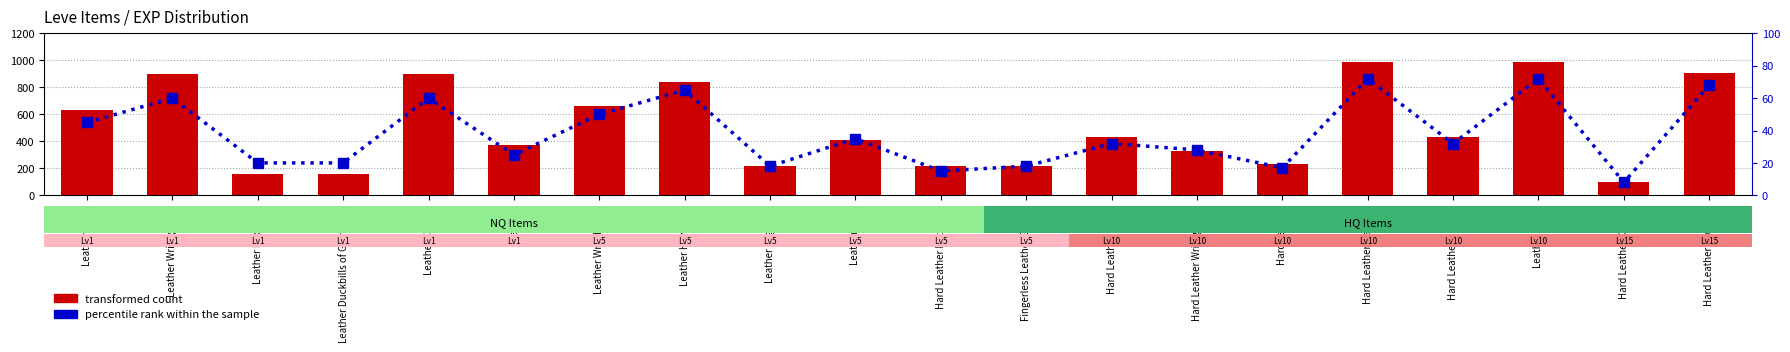

Rank the series by their maximum value, from highest to lowest.

transformed count, percentile rank within the sample